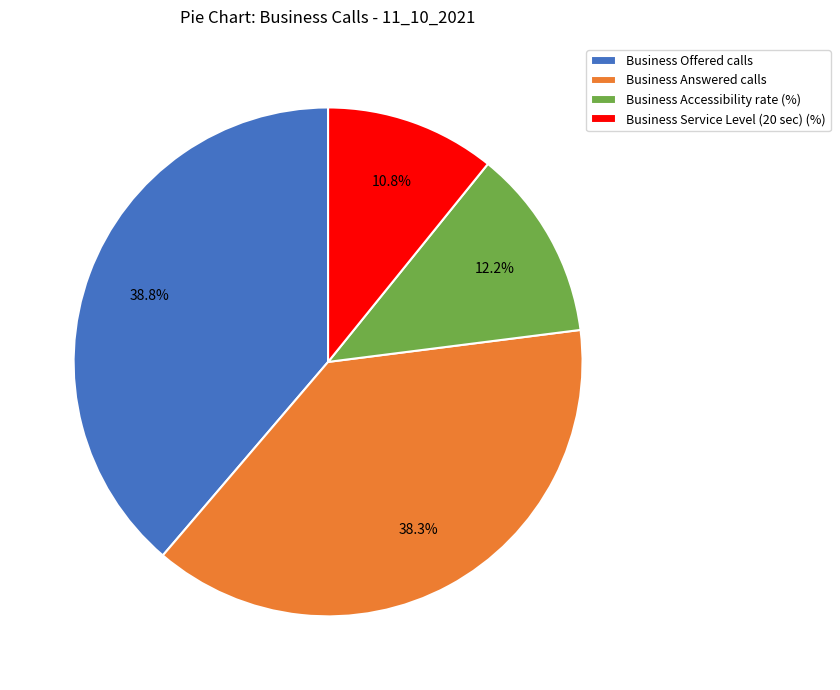

True or false: Business Accessibility rate (%) accounts for 12% of the total.

True